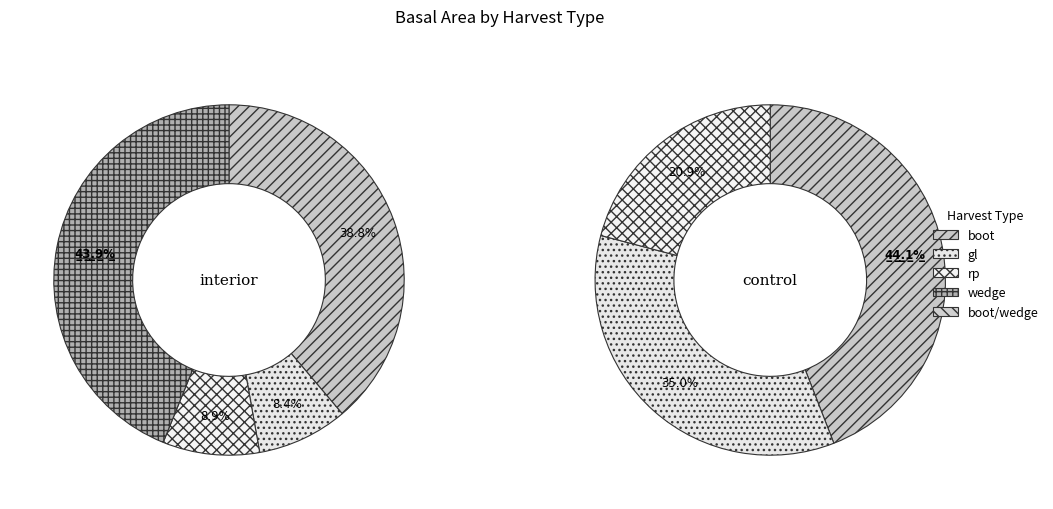

Does any single category account for the majority?

No